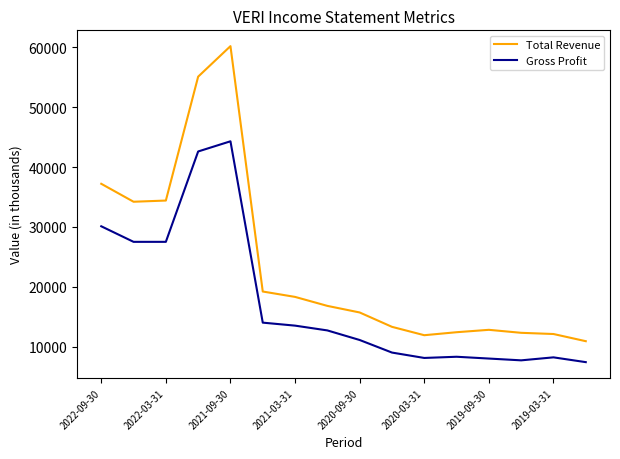

What is the minimum value for Gross Profit?

7400